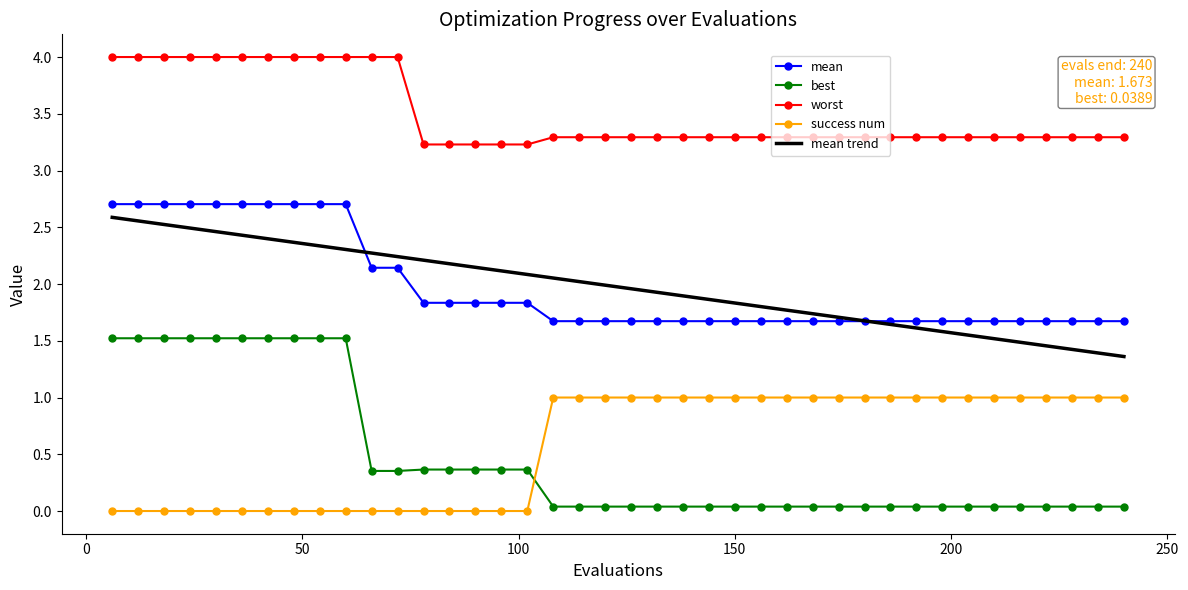

What is the maximum value shown in the chart?

4.0